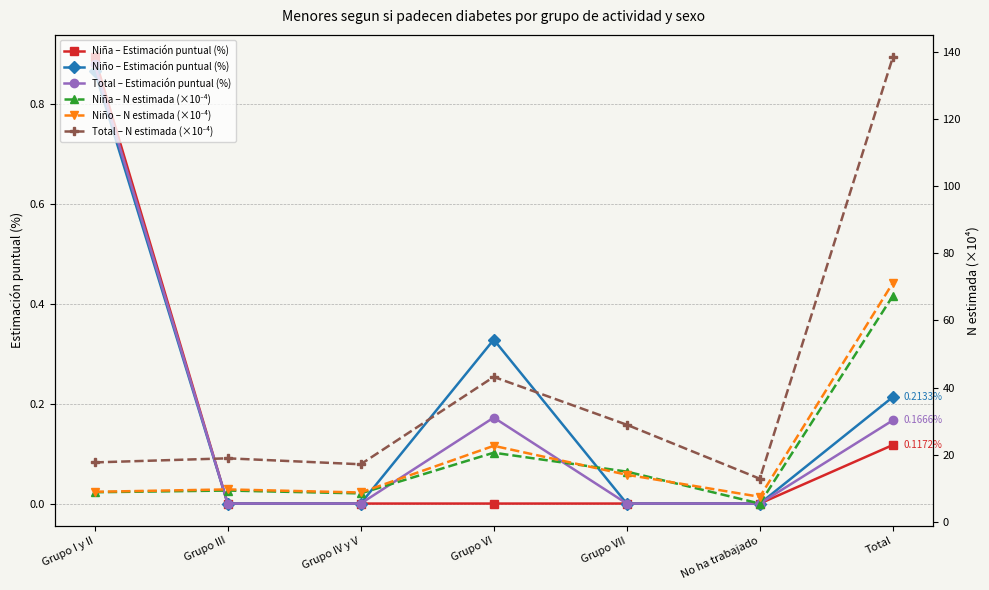

List the series in order of their peak value, highest first.

Total – N estimada (×10⁻⁴), Niño – N estimada (×10⁻⁴), Niña – N estimada (×10⁻⁴), Niña – Estimación puntual (%), Total – Estimación puntual (%), Niño – Estimación puntual (%)